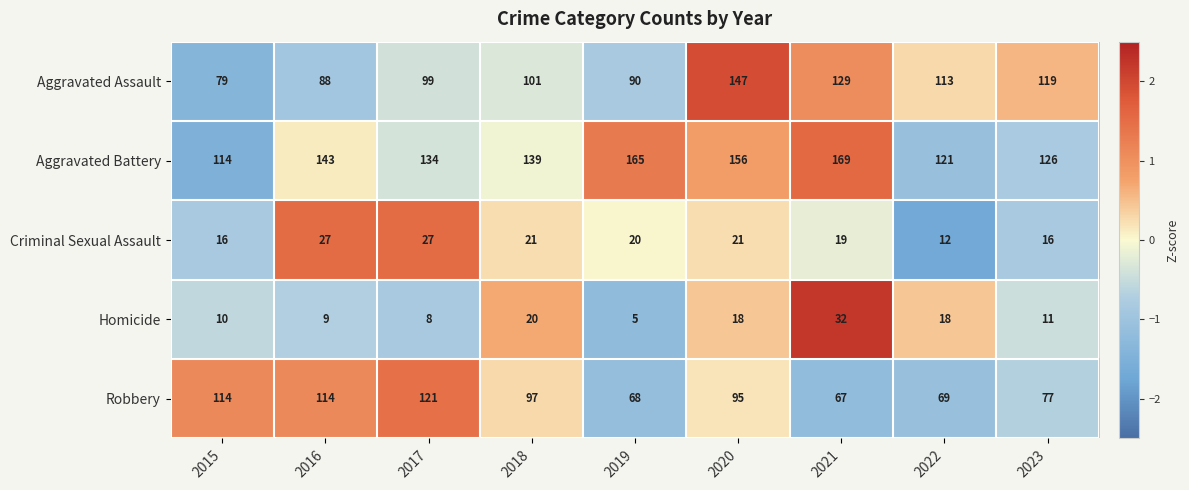

Where does the Homicide series first go above 11?

2018